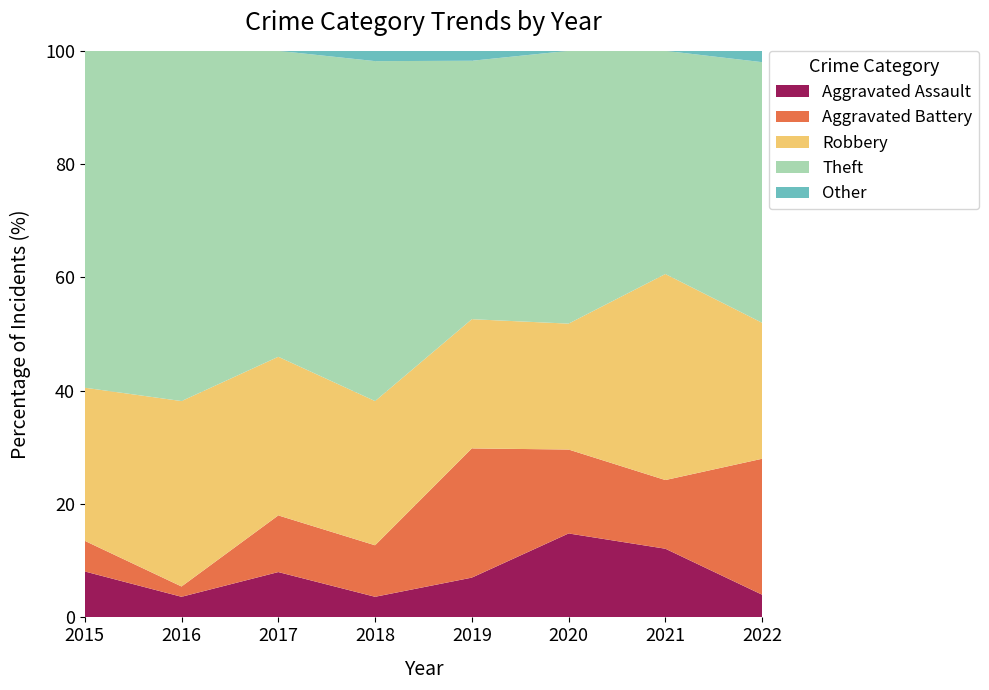

True or false: Aggravated Assault has a value of 3.6 at 2018.

True